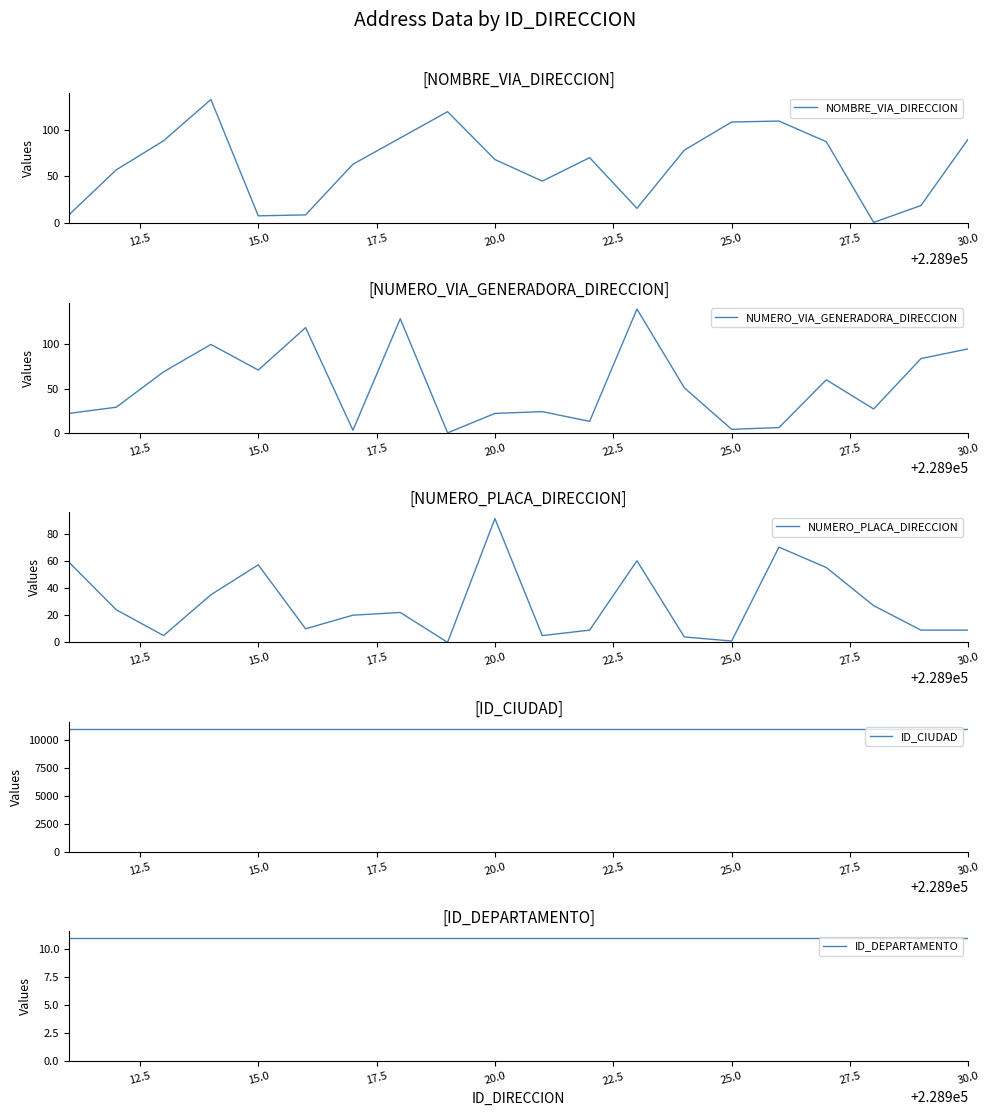

What is the value of the NUMERO_PLACA_DIRECCION point at the 17th from the left?

55